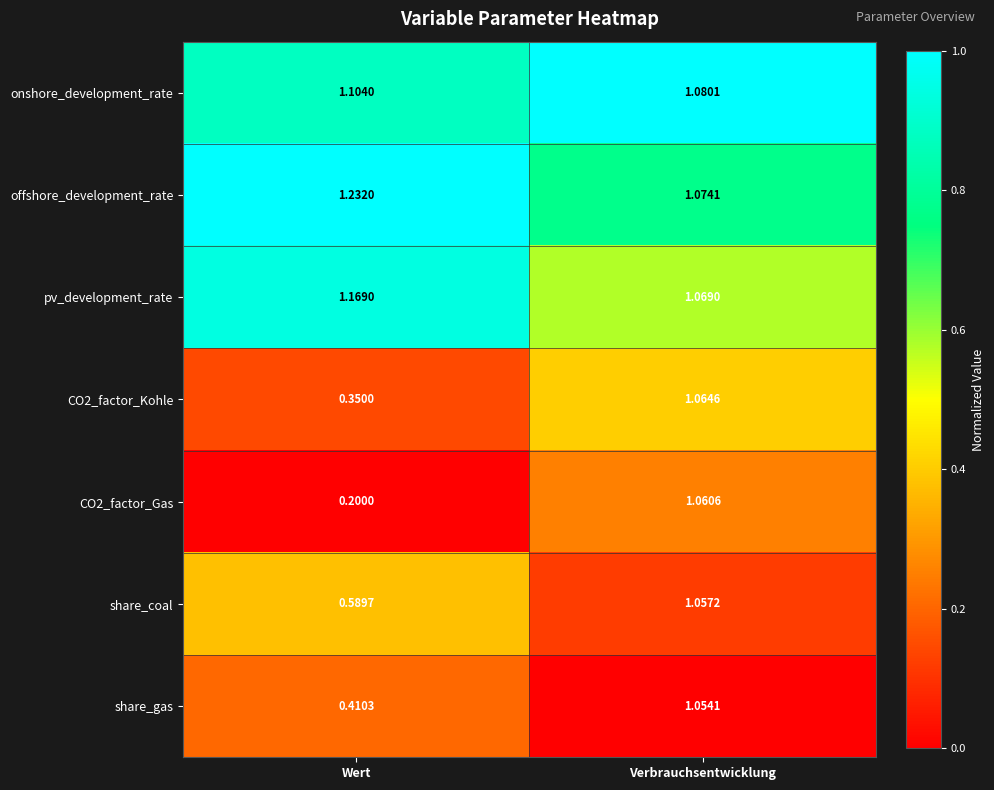

Which category has the highest value across all series?

Wert